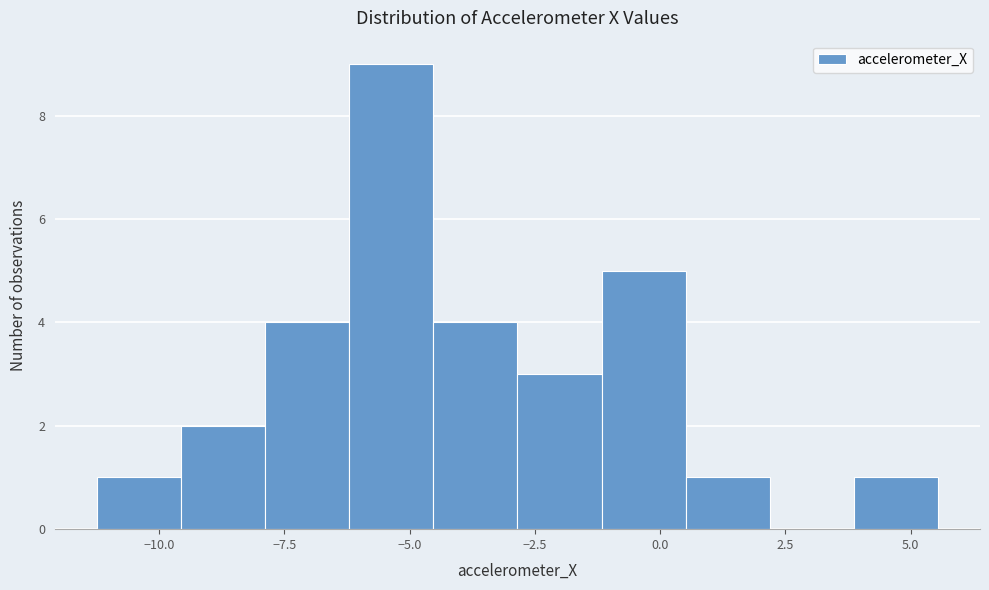

Around what value on the x-axis is the tallest bar? Give the approximate position of its centre, as read against the axis.

-5.5